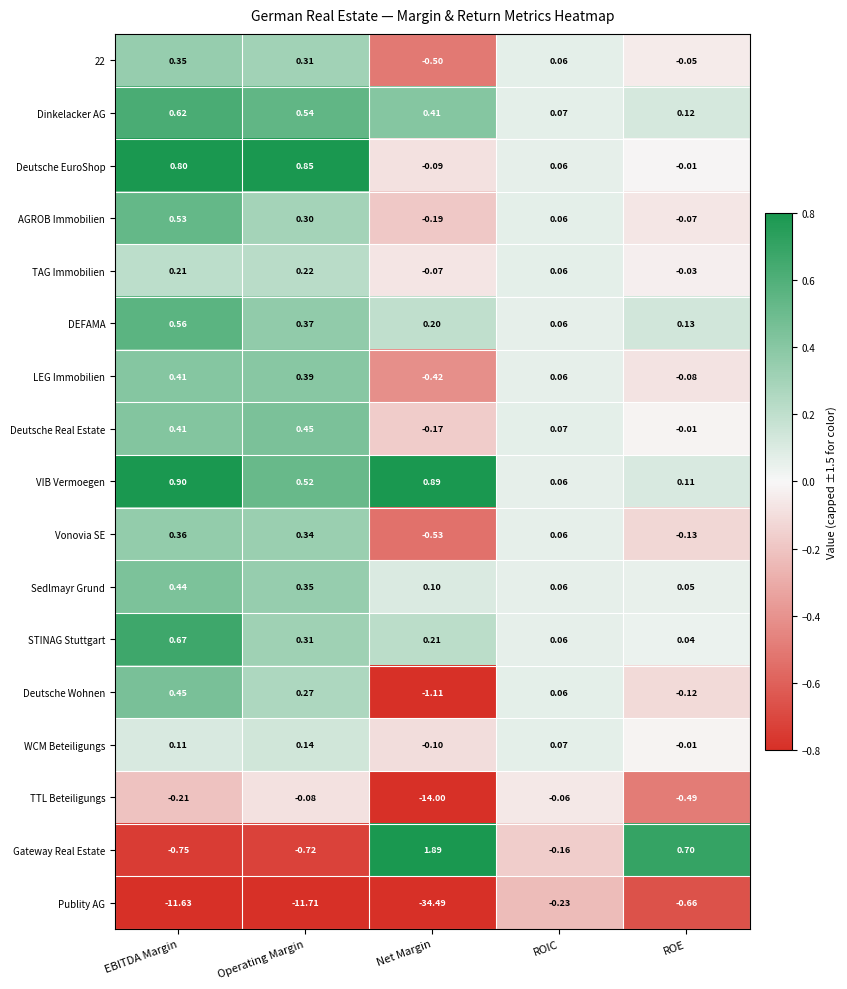

Is the value of WCM Beteiligungs at Operating Margin greater than the value of Vonovia SE at EBITDA Margin?

No